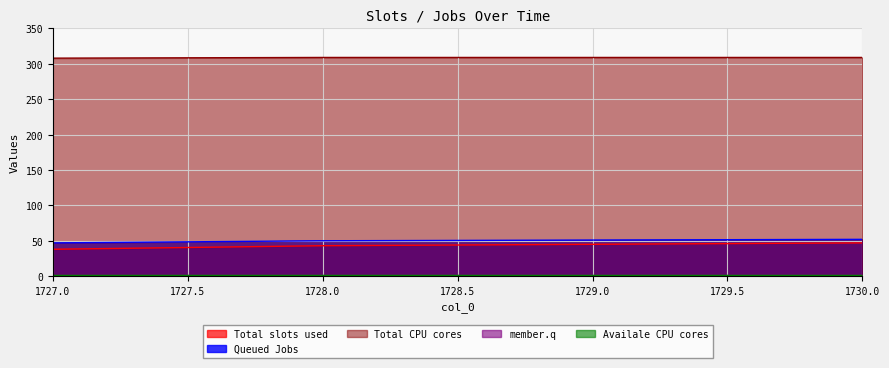

Reading left to right, what are all the values shown in this chart?

col_1: 1727.0=38	1728.0=43	1729.0=45	1730.0=47
col_2: 1727.0=47	1728.0=50	1729.0=51	1730.0=52
col_5: 1727.0=308	1728.0=309	1729.0=309	1730.0=309